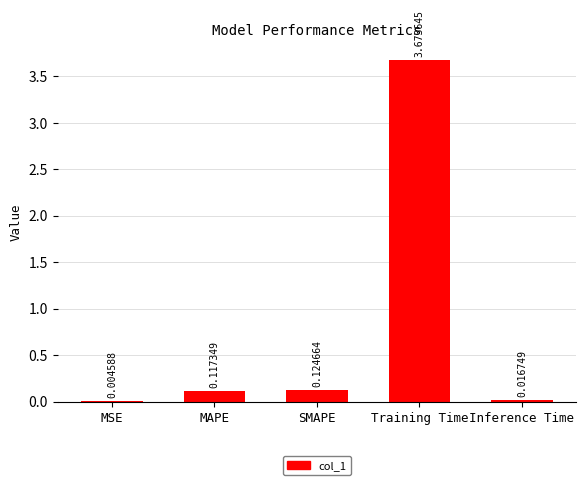

Between MSE and SMAPE, which is larger?

SMAPE